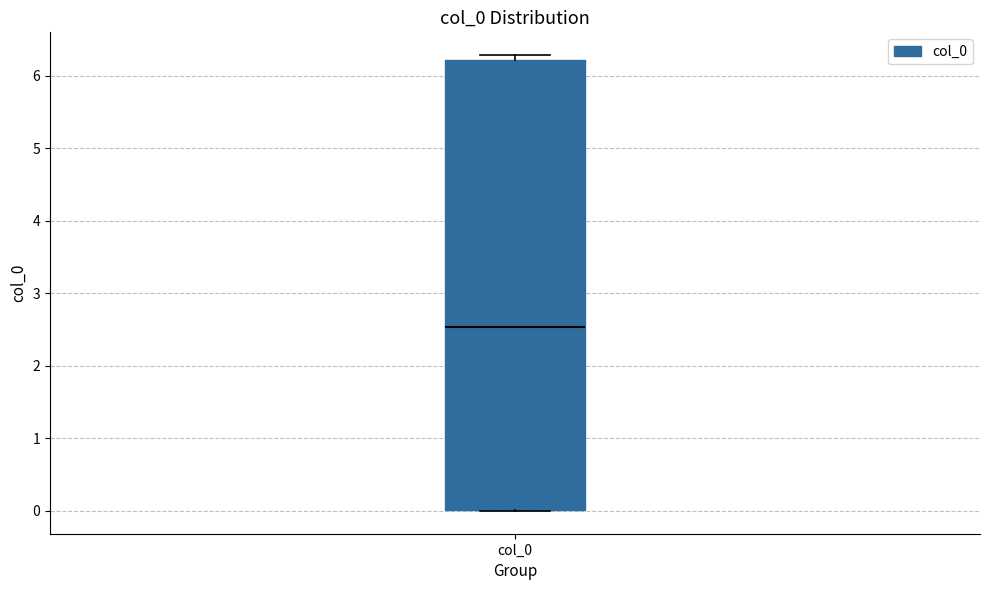

Transcribe this box plot: give where the median line is, the range the box spans, and where the two whiskers end, as read against the y-axis. The values are not printed on the chart, so give them approximately, as read against the axis.

median 2.5, box 0.0 to 6.2, whiskers 0.0 to 6.3